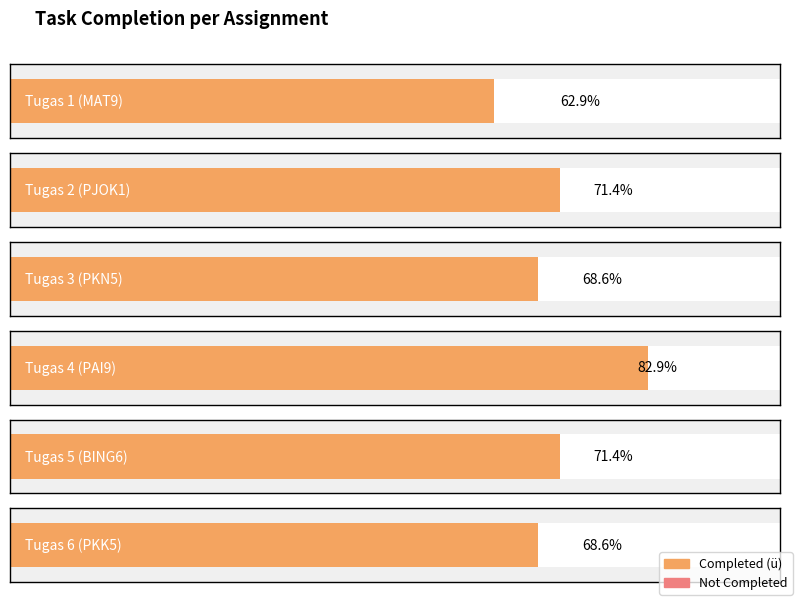

Reading left to right, transcribe all the data shown in this chart.

Completed (ü): 22	25	24	29	25	24
Not Completed: 13	10	11	6	10	11